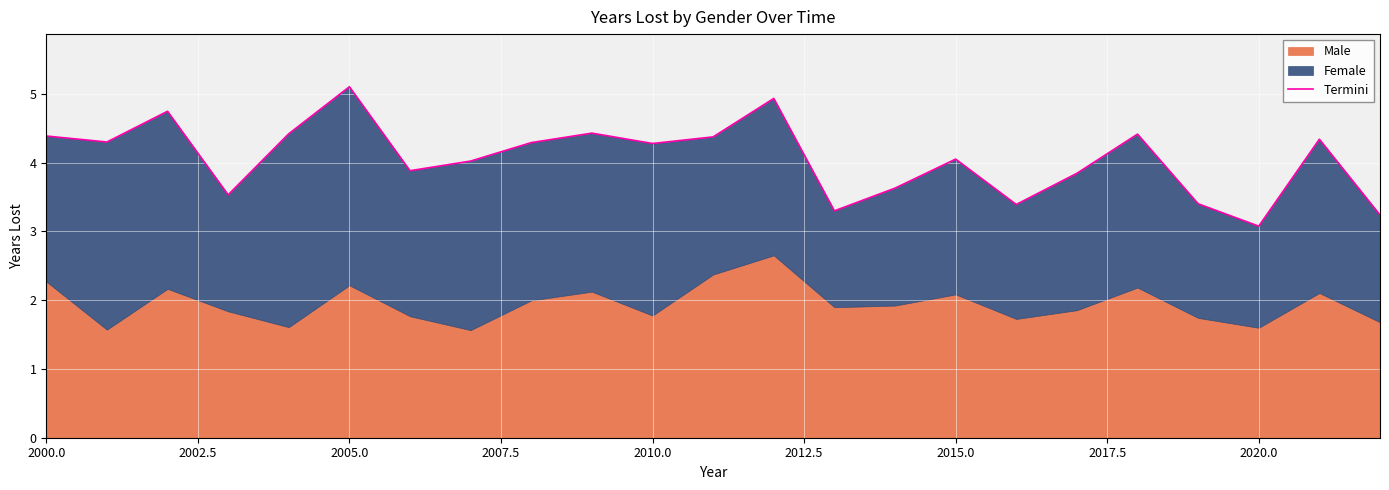

Is it true that the value at 2020.0 is 6.8?

False